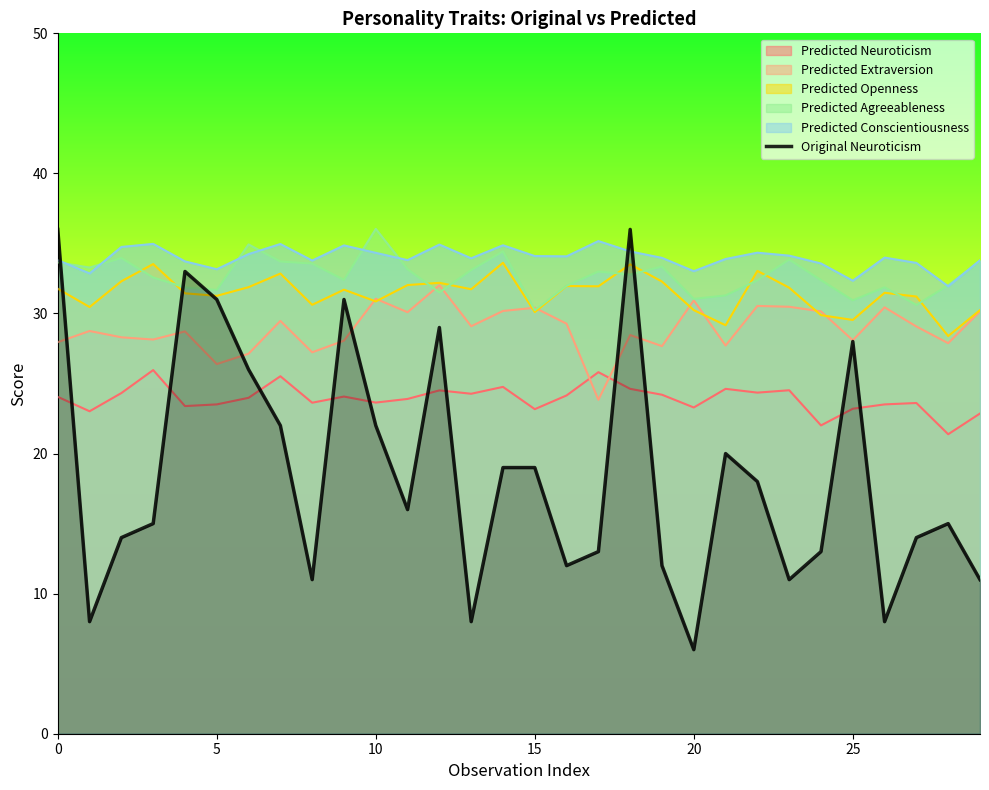

Which category has the lowest value across all series?

20